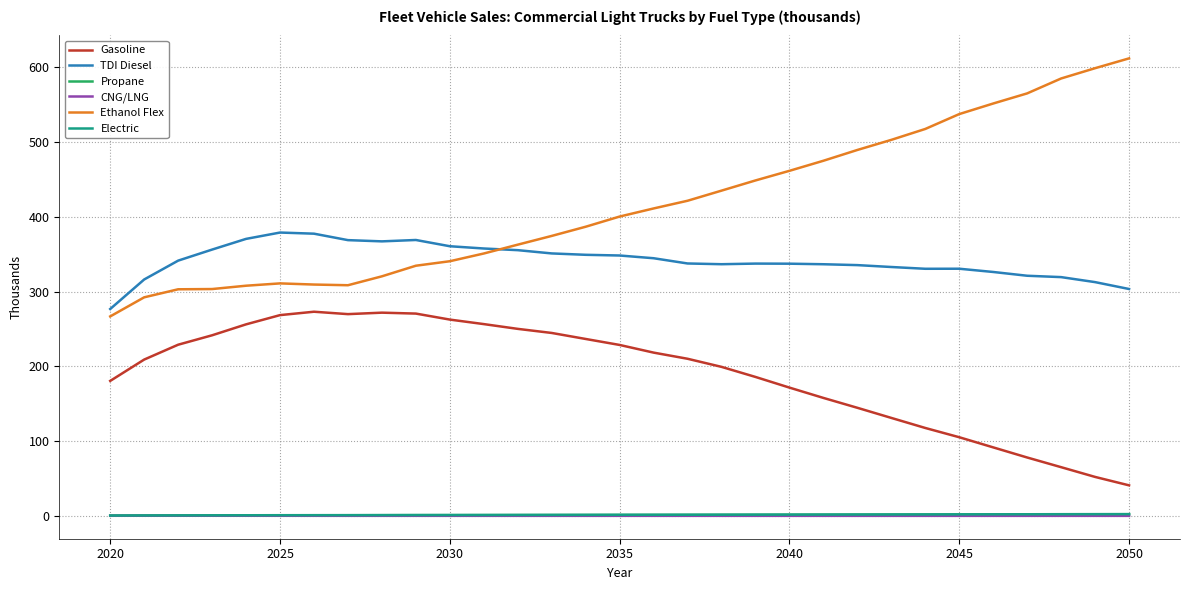

What is the difference between the maximum and minimum values in the Electric series?

1.9